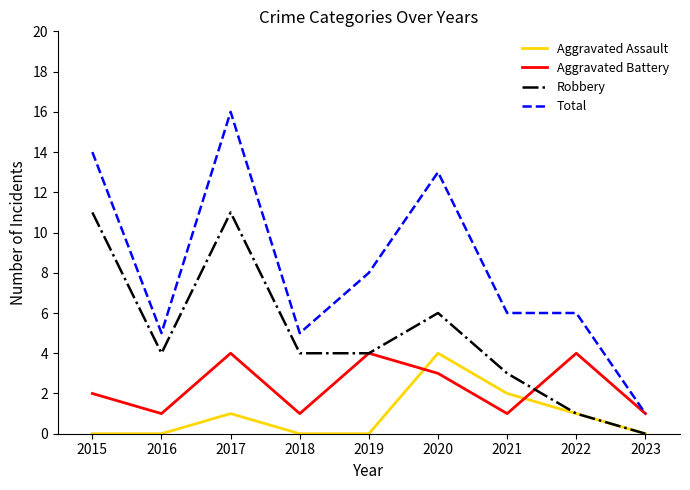

Is the value of Total at 2019 greater than the value of Robbery at 2016?

Yes